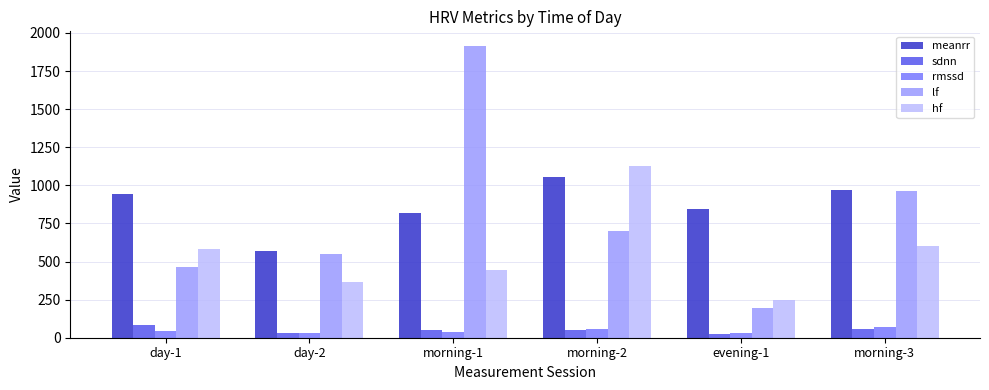

At day-1, list the series in order from smallest to largest.

rmssd, sdnn, lf, hf, meanrr